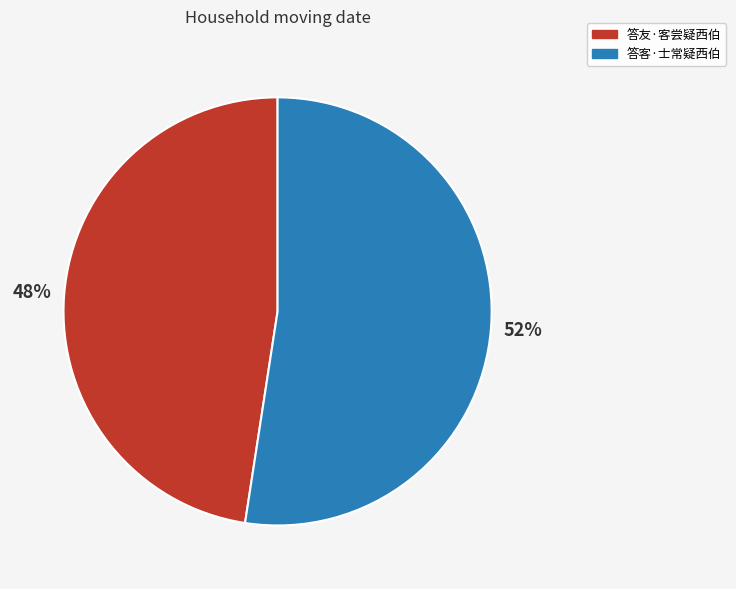

Approximately how many times larger is the value at 答友·客尝疑西伯 compared to 答客·士常疑西伯?

0.9